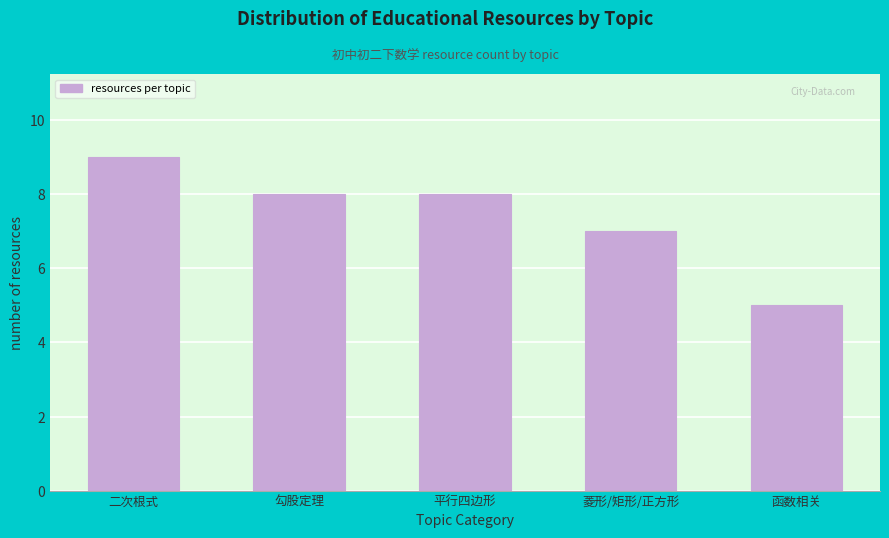

Reading right to left, list all the values displayed in this chart.

函数相关=5	菱形/矩形/正方形=7	平行四边形=8	勾股定理=8	二次根式=9